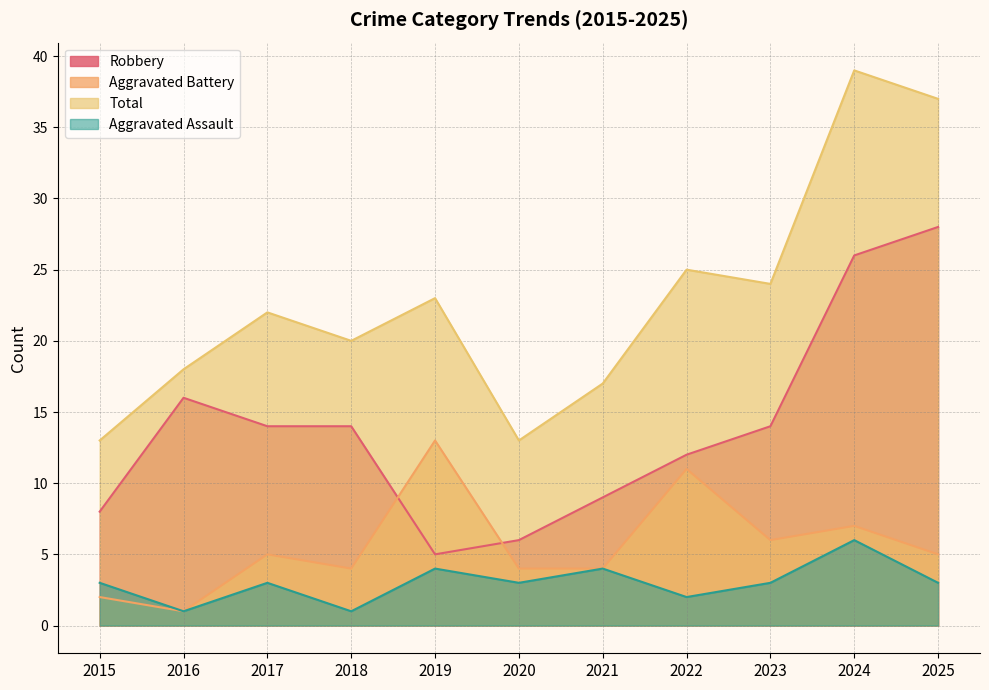

True or false: Robbery has a value of 12 at 2022.

True